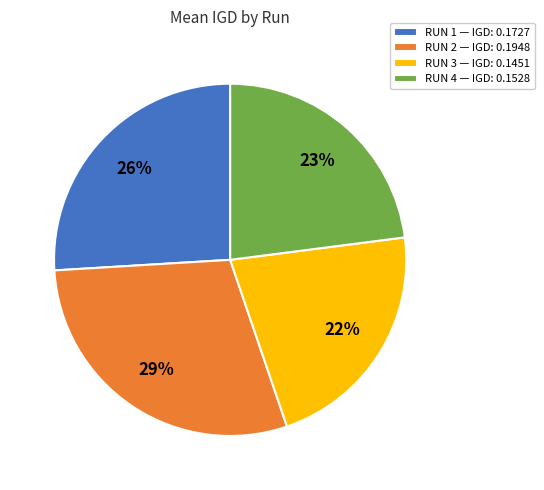

To the nearest percent, what is the difference between the RUN 1 and RUN 3 slice percentages?

4%